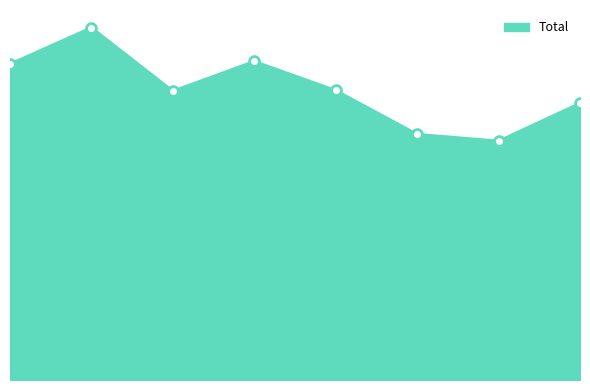

Does the chart have visible grid lines?

No